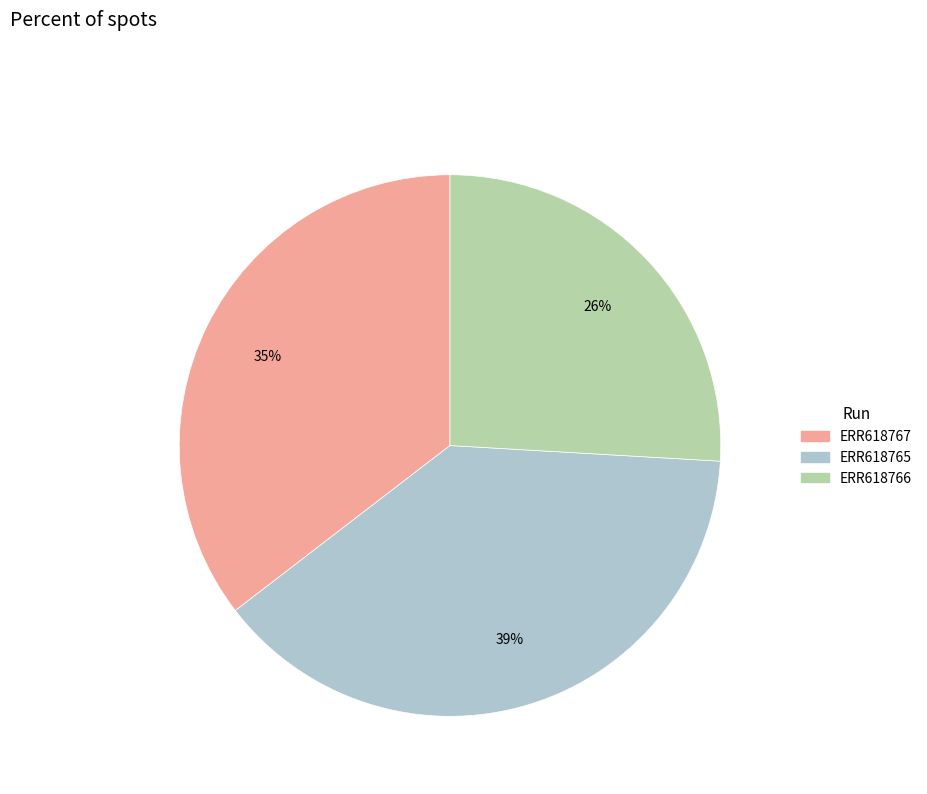

Rank the categories by value from highest to lowest.

ERR618765, ERR618767, ERR618766